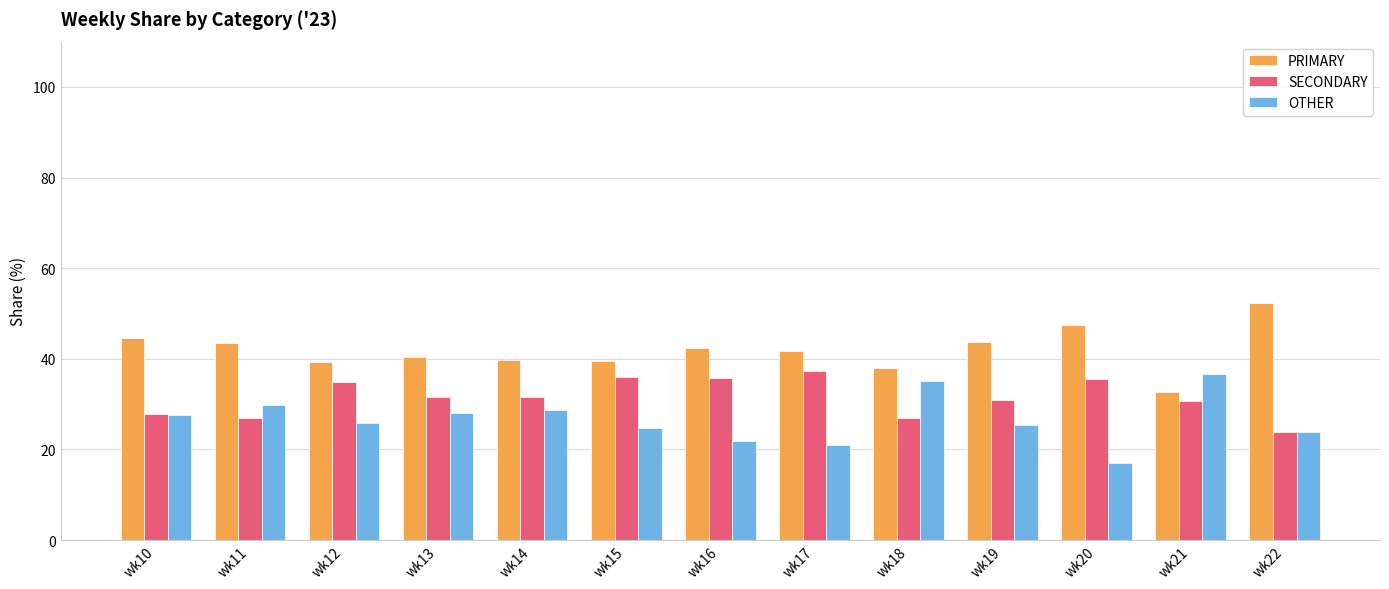

What is the sum of all OTHER values?

345.3